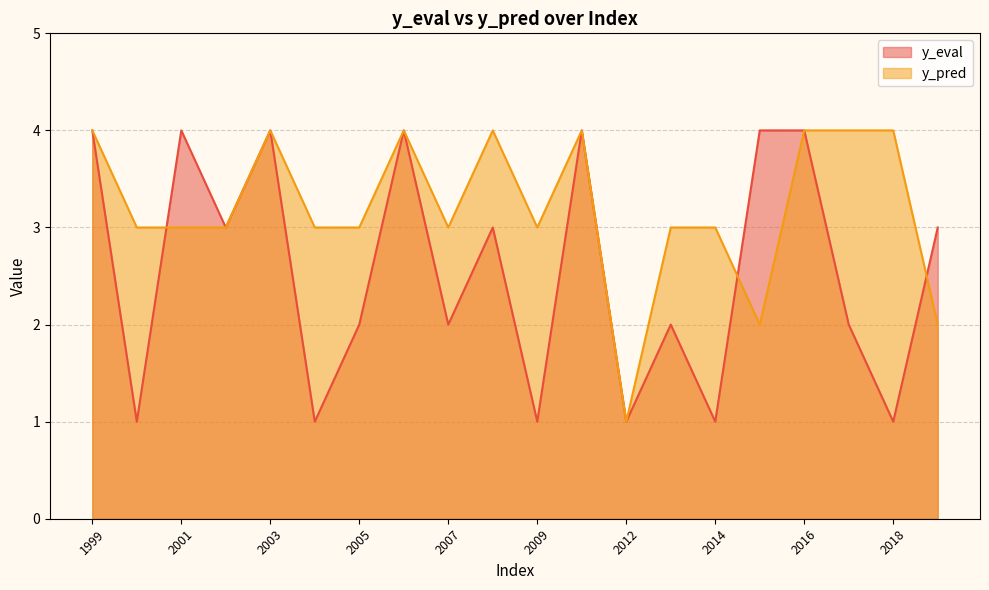

The value of y_pred at 2013 is 5. True or false?

False